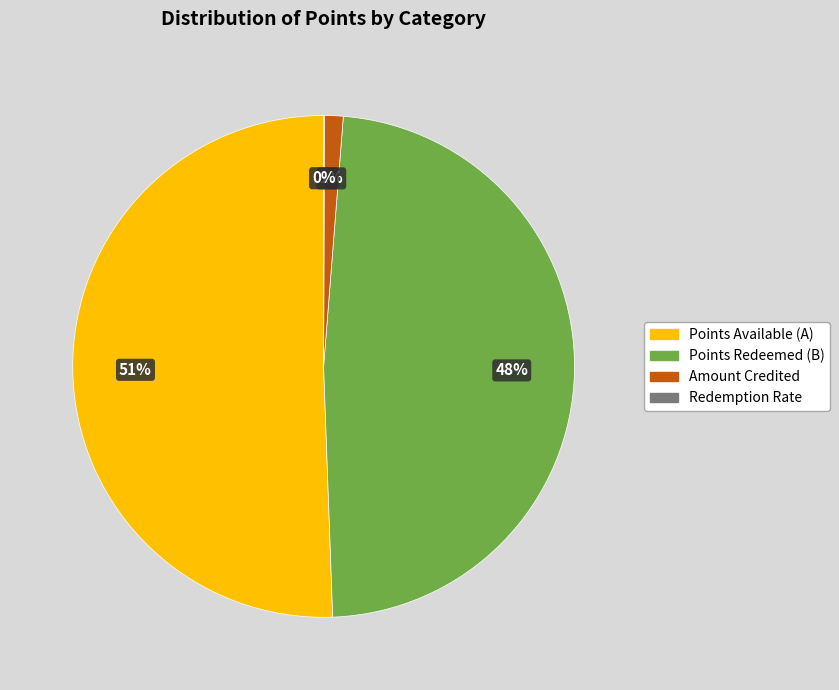

To the nearest percent, what percentage of the pie is Amount Credited?

1%